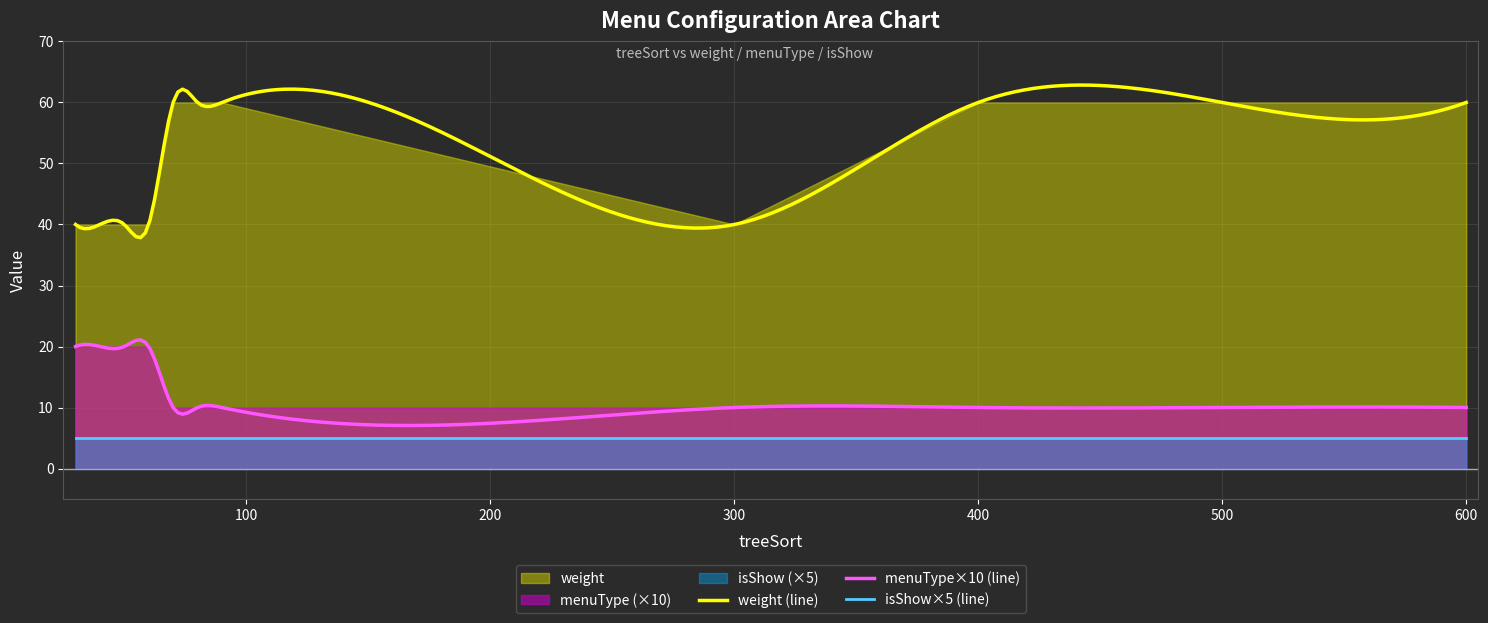

What is the maximum value for isShow?

1